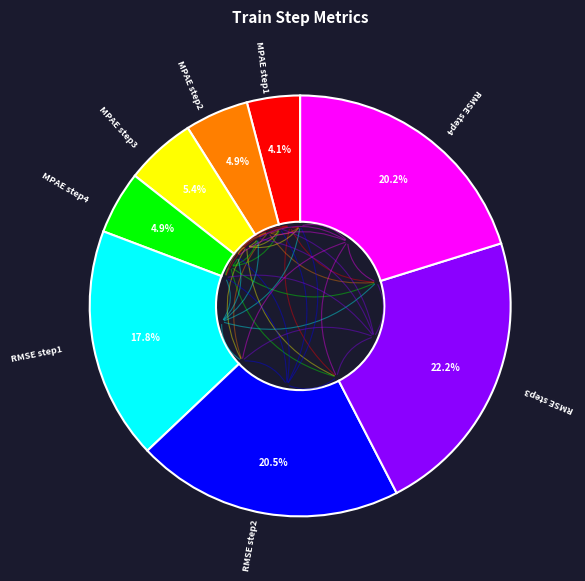

Does any single category account for the majority?

No